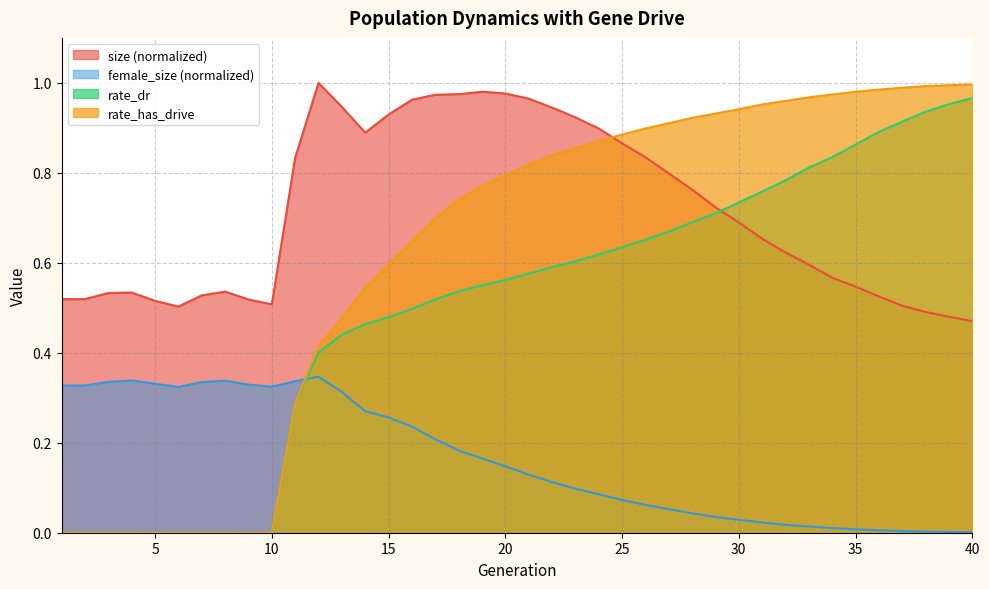

Rank the series at 14 from highest to lowest value.

size, rate_has_drive, rate_dr, female_size